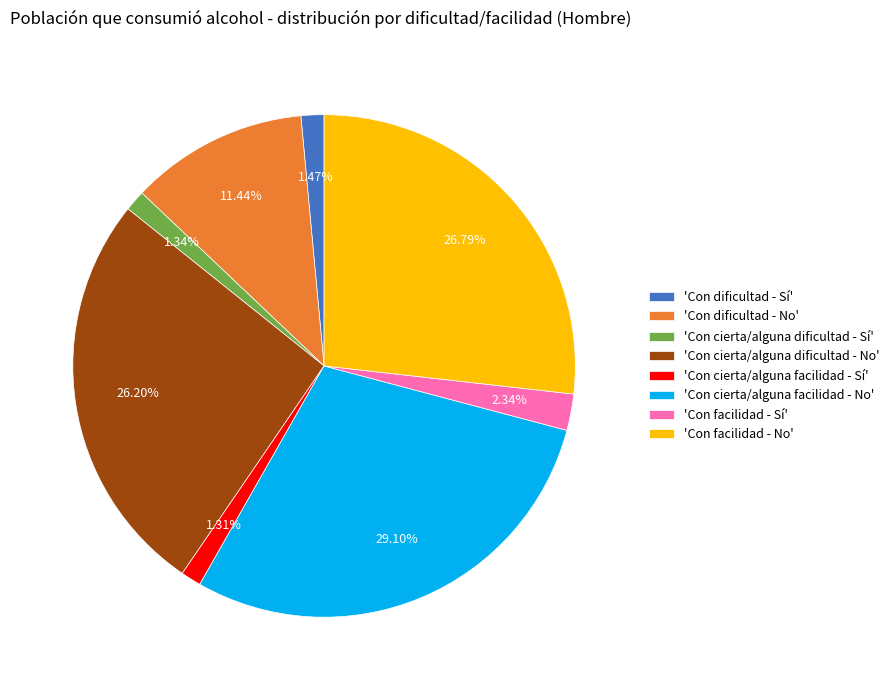

To the nearest percent, what is the difference between the largest and smallest slice percentages?

28%